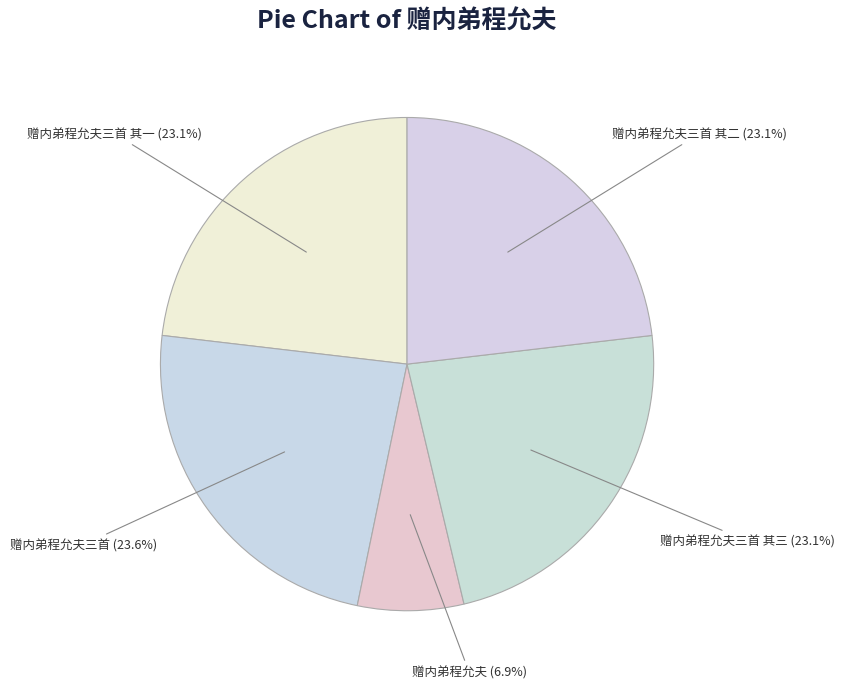

Which slice is the smallest?

赠内弟程允夫